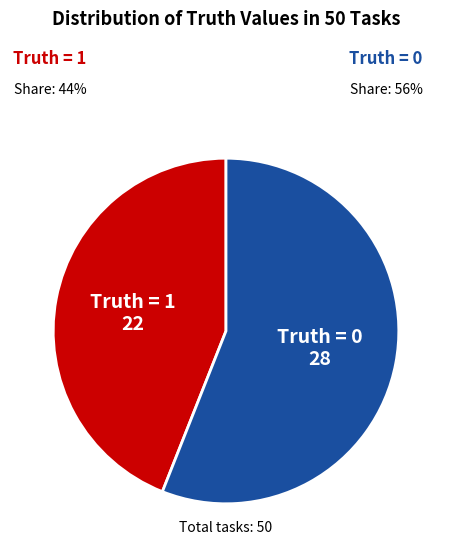

What is the smallest slice in the pie chart?

Truth = 1